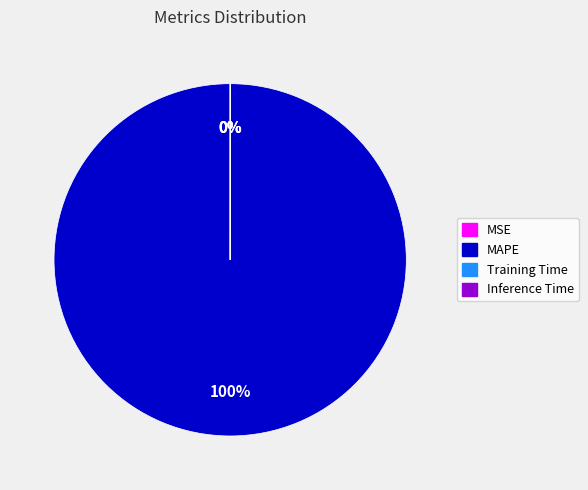

The Inference Time slice represents 0% of the pie. True or false?

True